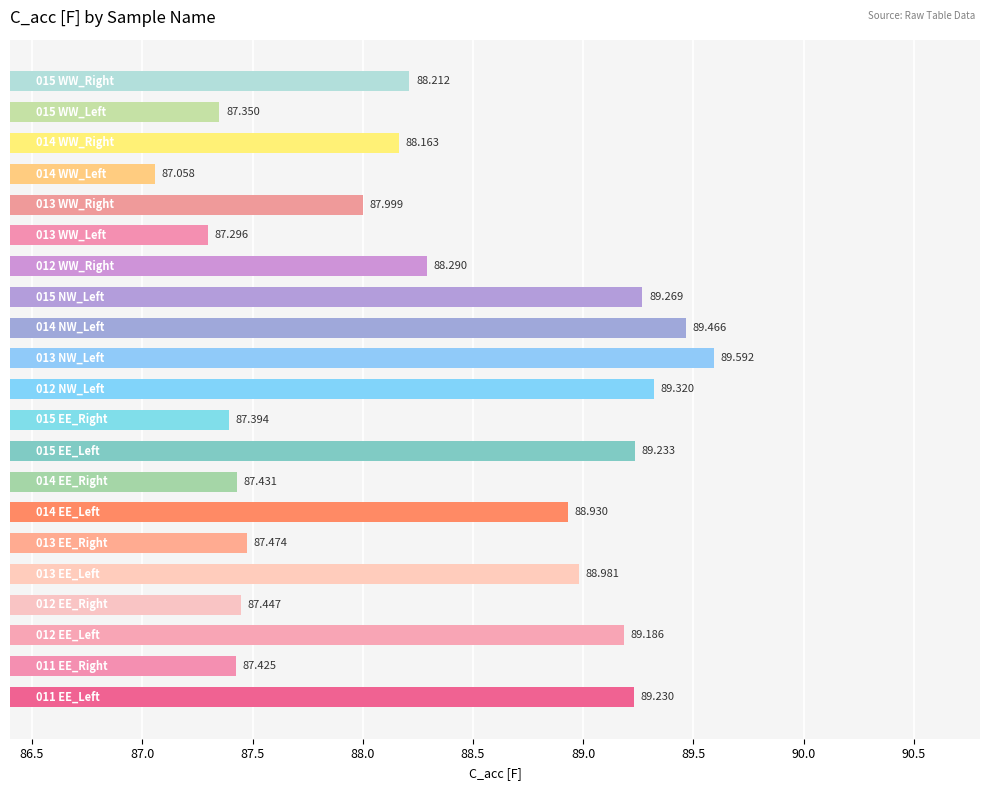

Does the chart contain any negative values?

No